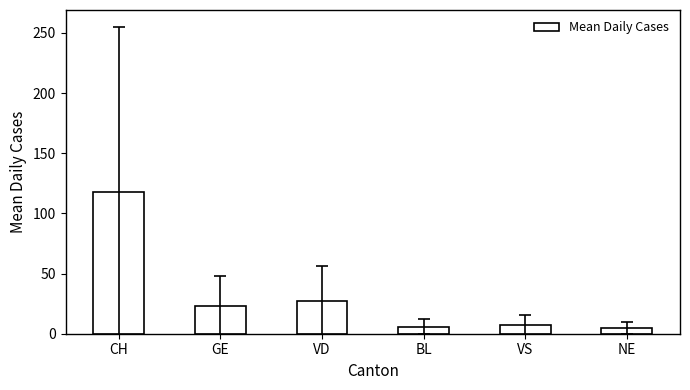

At which label is the value closest to 61?

VD